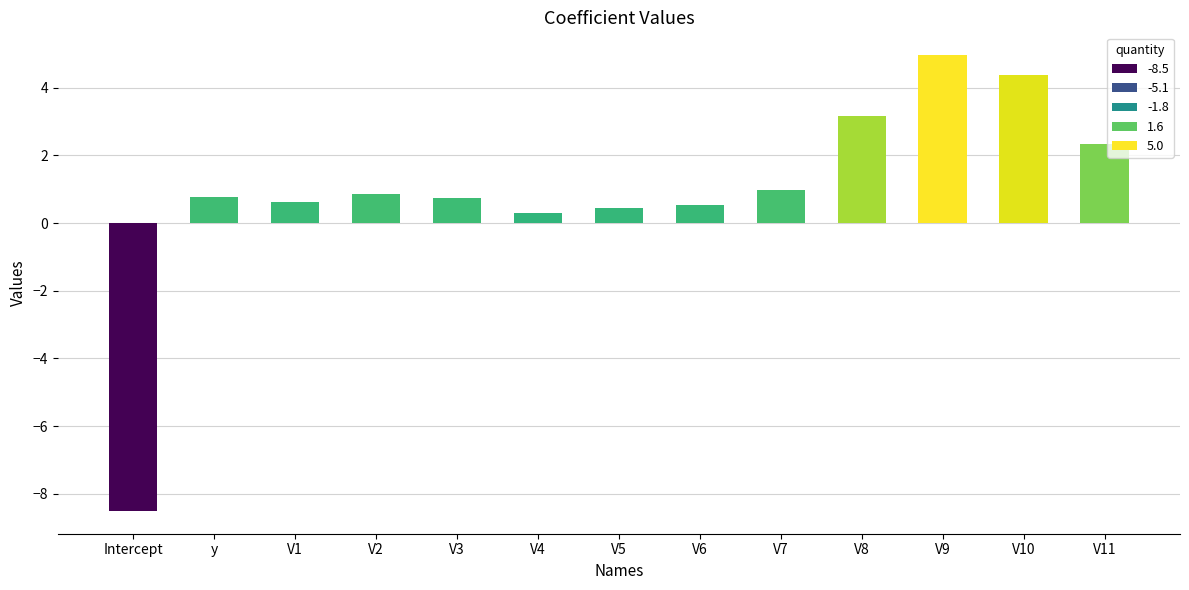

What is the change in value from y to V6?

-0.2